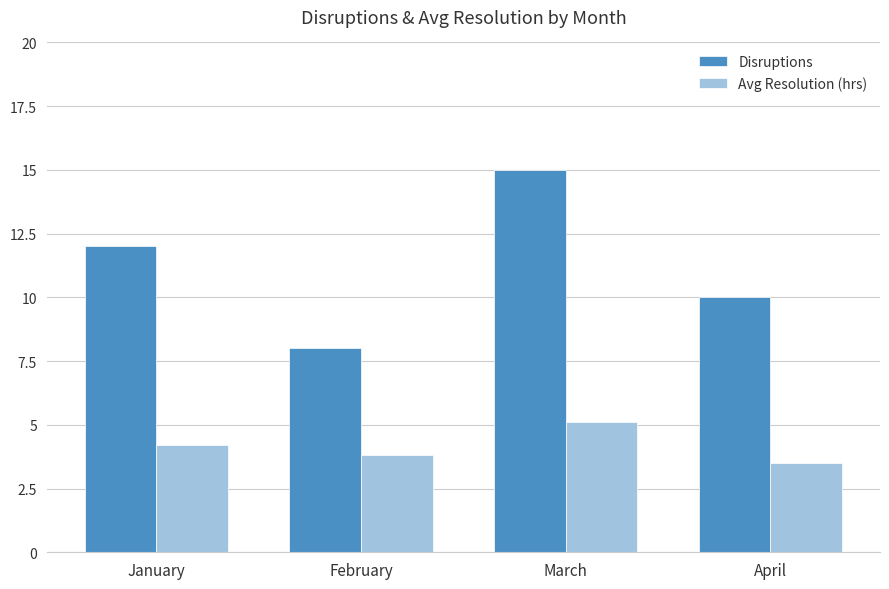

How many categories are shown in the chart?

4